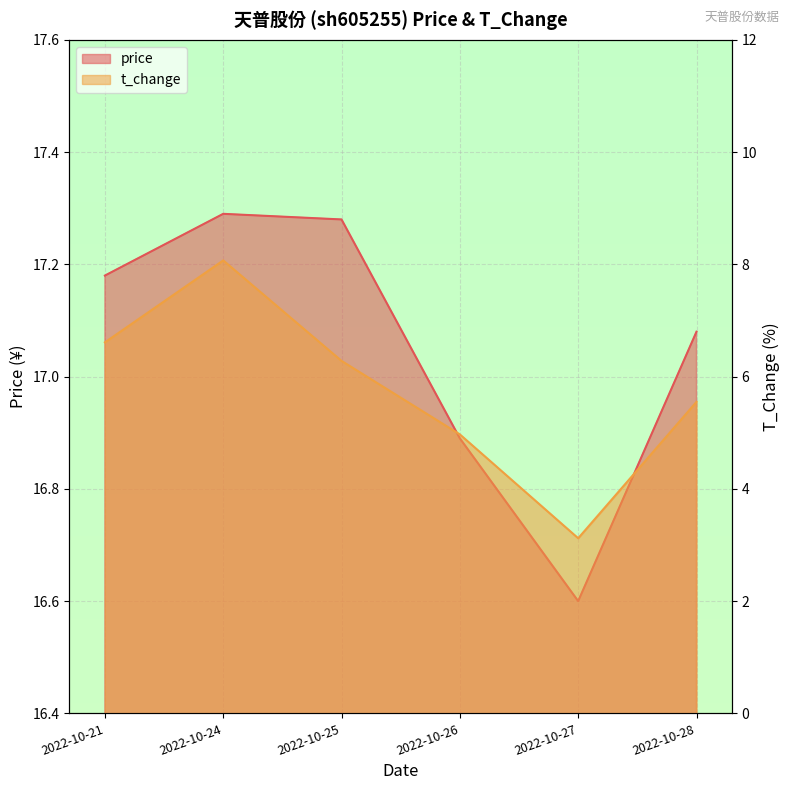

Is it true that t_change equals 6.6 at 2022-10-21?

True